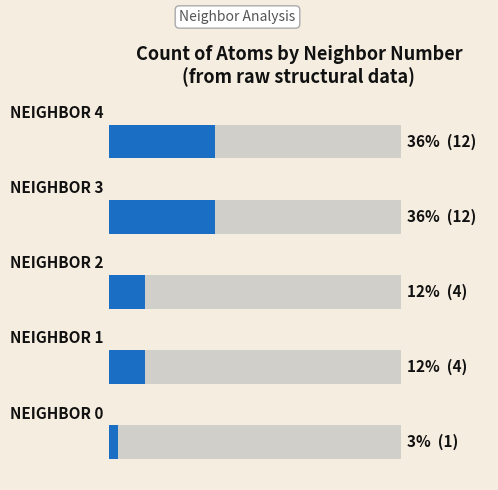

Reading left to right, extract all data points from this chart.

3.0	12.1	12.1	36.4	36.4